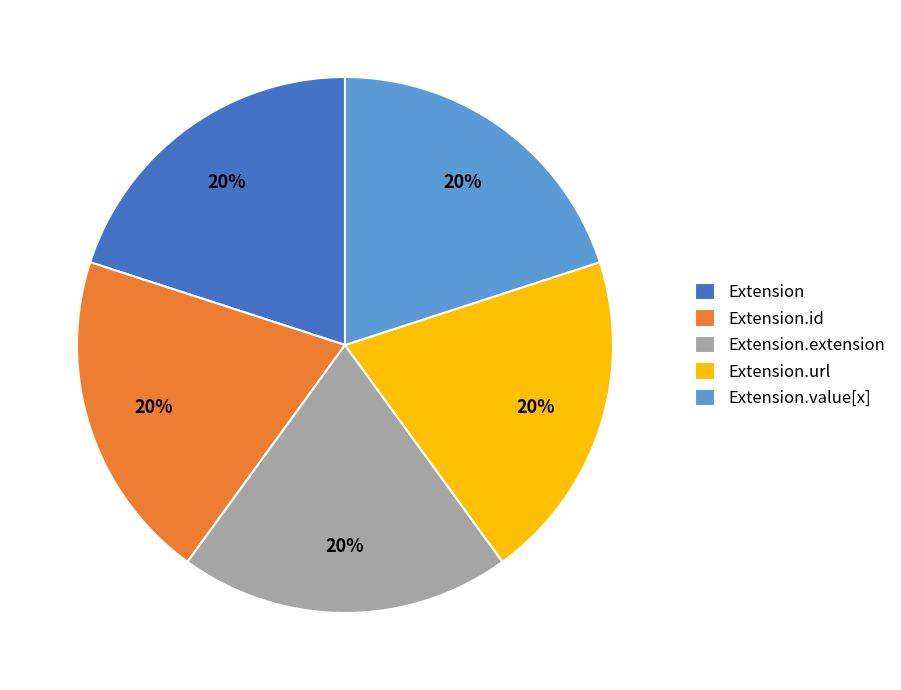

Count the number of slices in the pie.

5